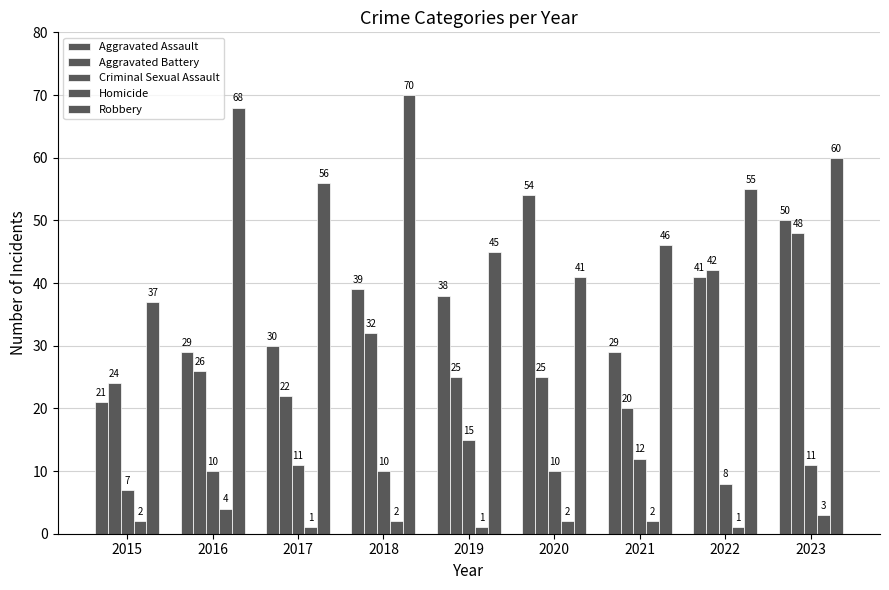

How many groups of bars are there?

9